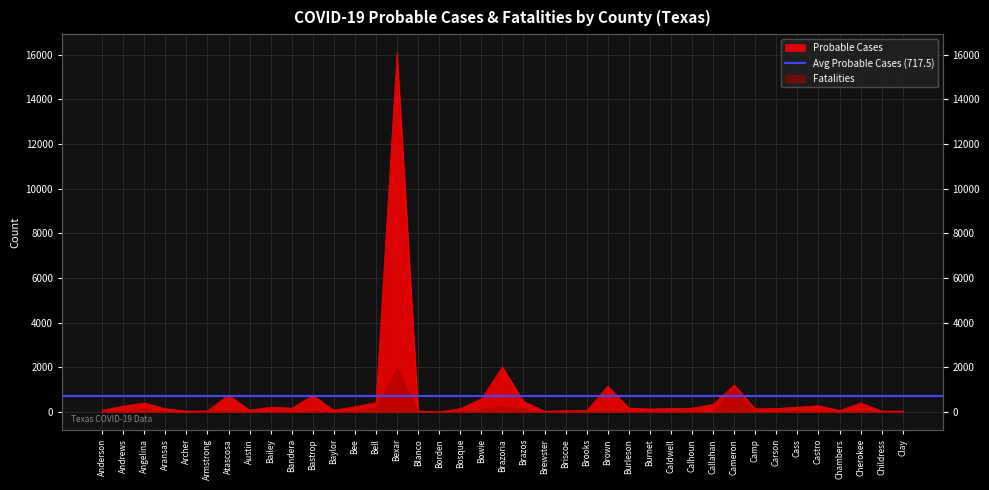

What is the label of the 22nd point from the left?

Brewster